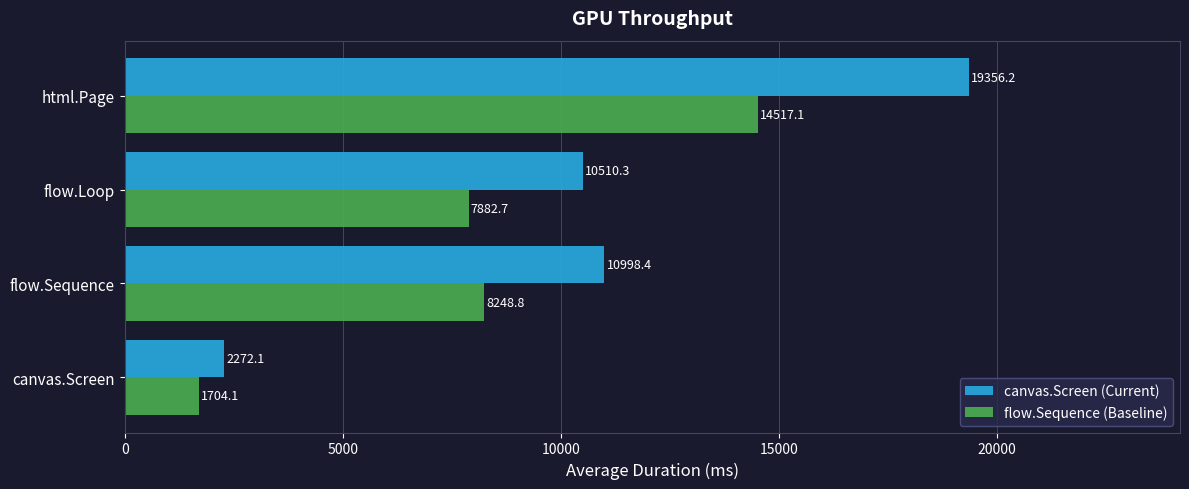

List the labels in order of flow.Sequence (Baseline) value, largest first.

html.Page, flow.Sequence, flow.Loop, canvas.Screen